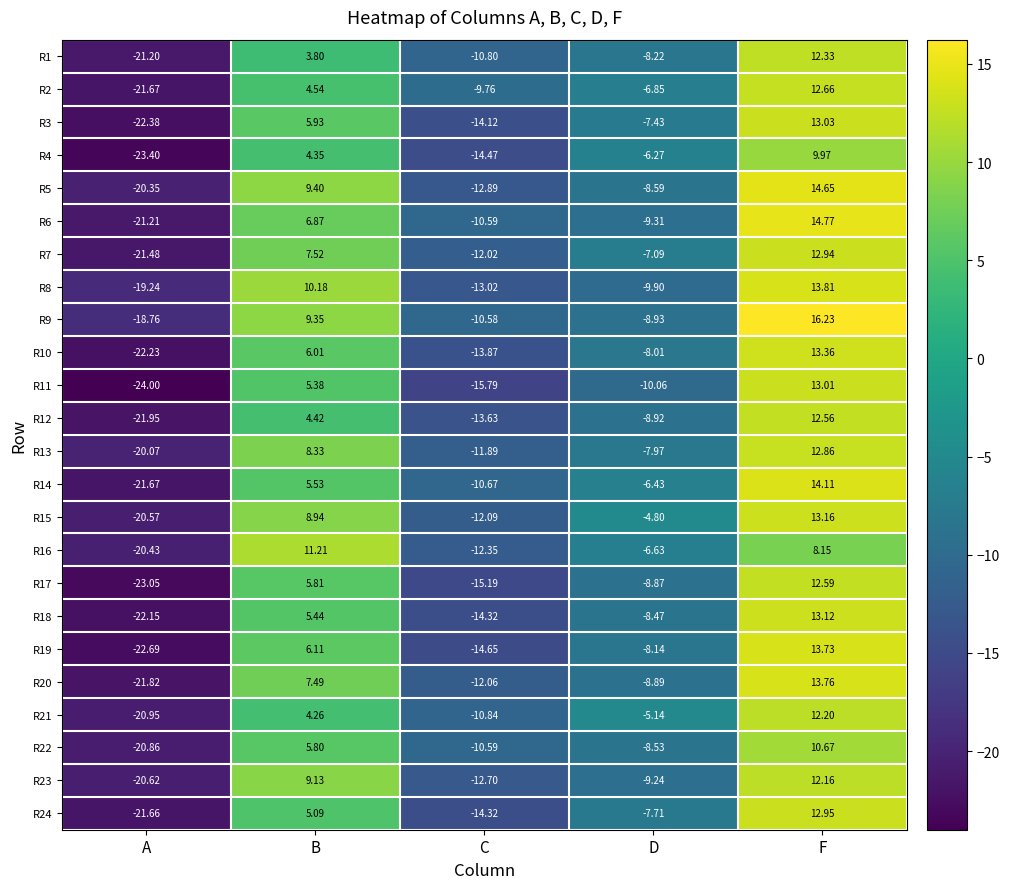

At which category is the sum across all series the highest?

F